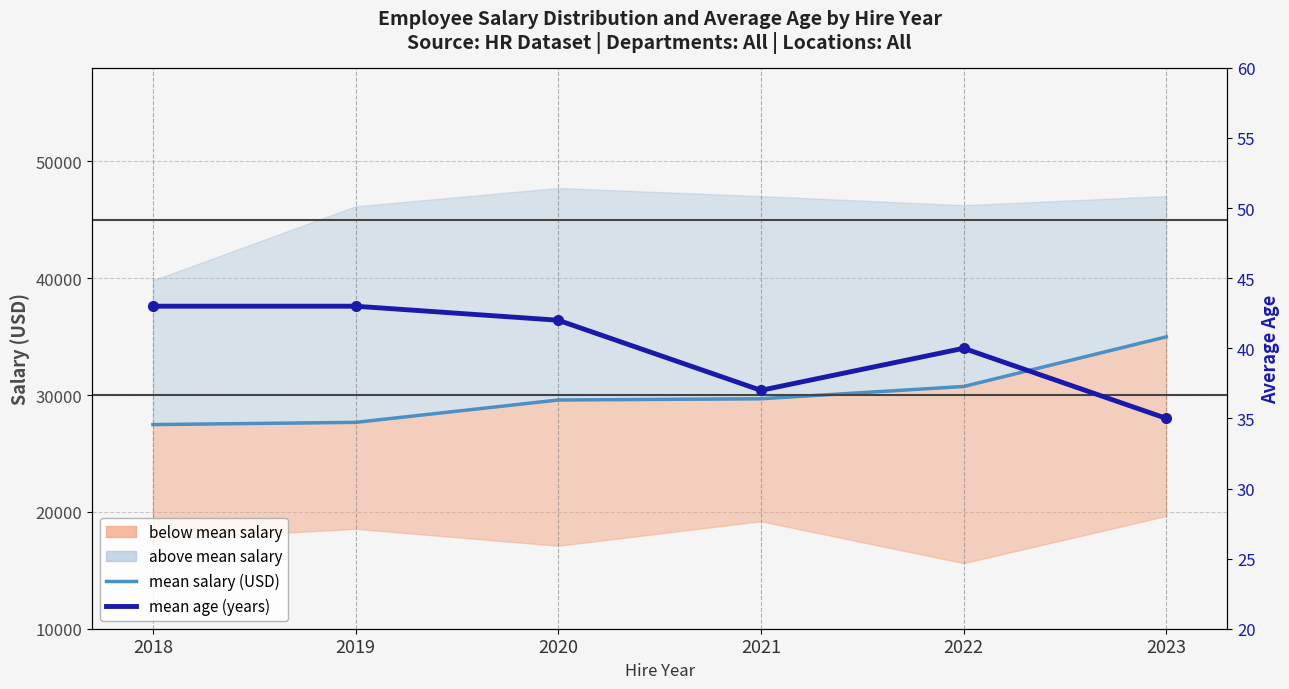

True or false: mean salary and mean age intersect in this chart.

False